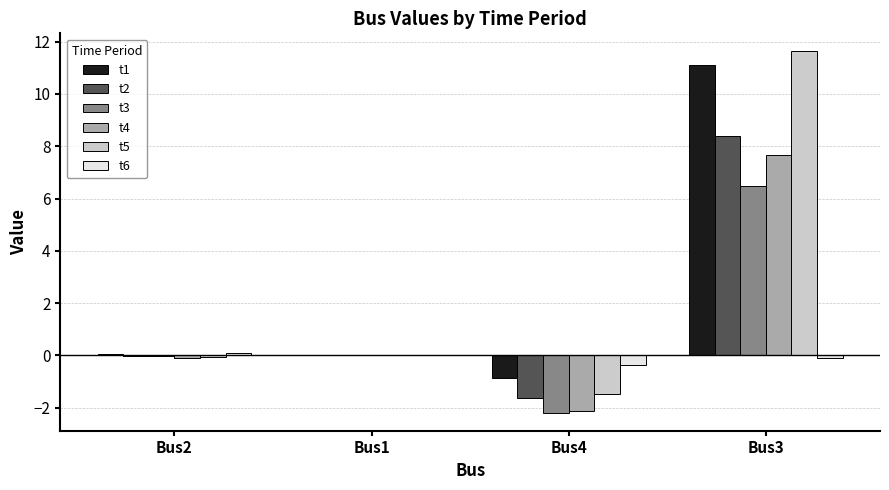

What is the sum of the t1 values at Bus1 and Bus4?

-0.8